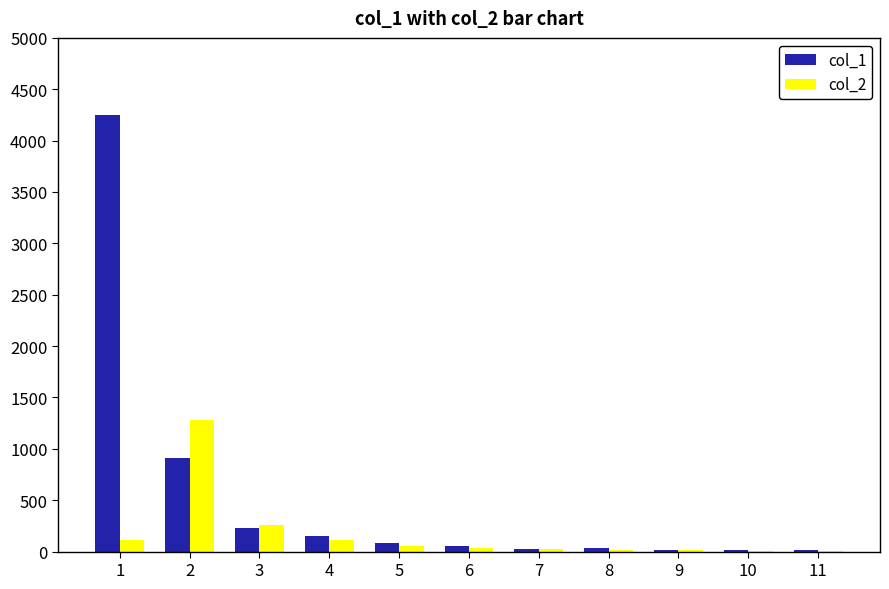

Which series has the largest total across all categories?

col_1